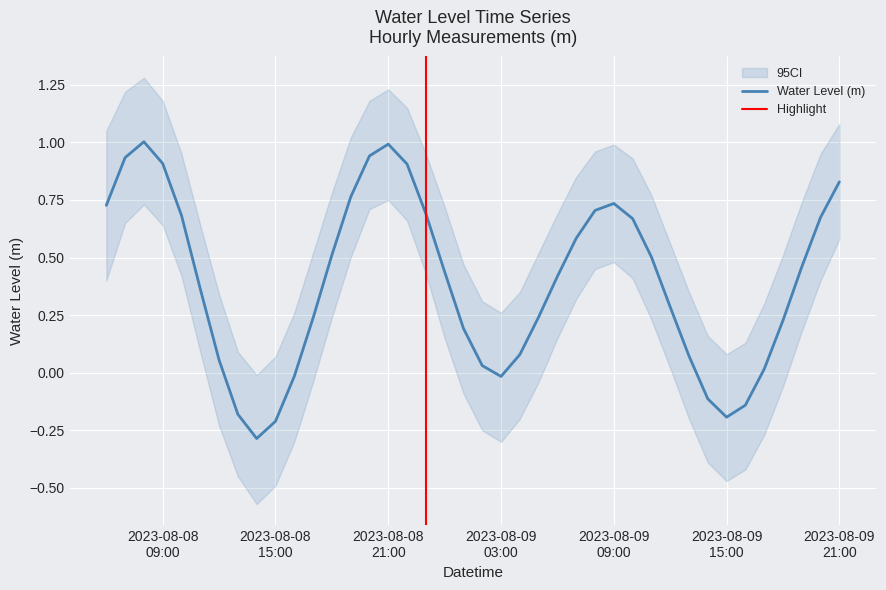

What is the sum of the values at 2023-08-09 06:00 and 2023-08-09 20:00?

1.1